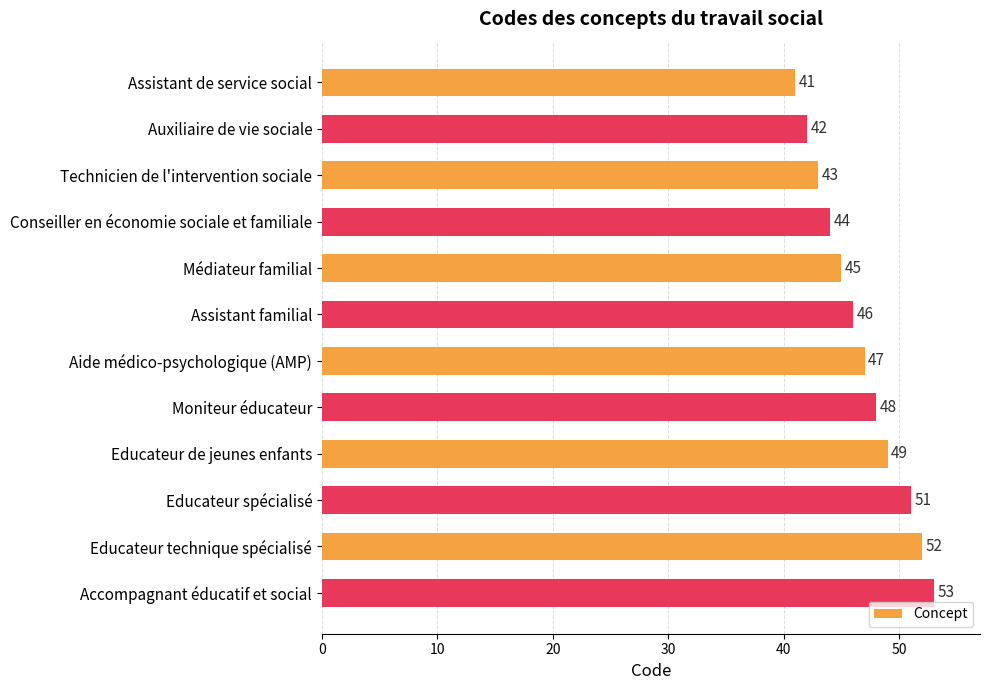

The value at Aide médico-psychologique (AMP) is 47. True or false?

True